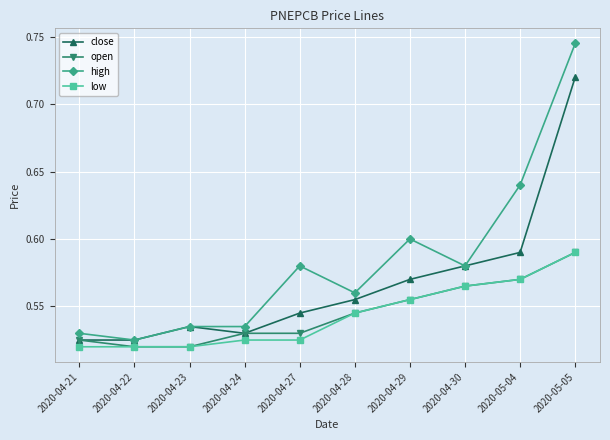

True or false: low has a value of 0.6 at 2020-04-29.

True